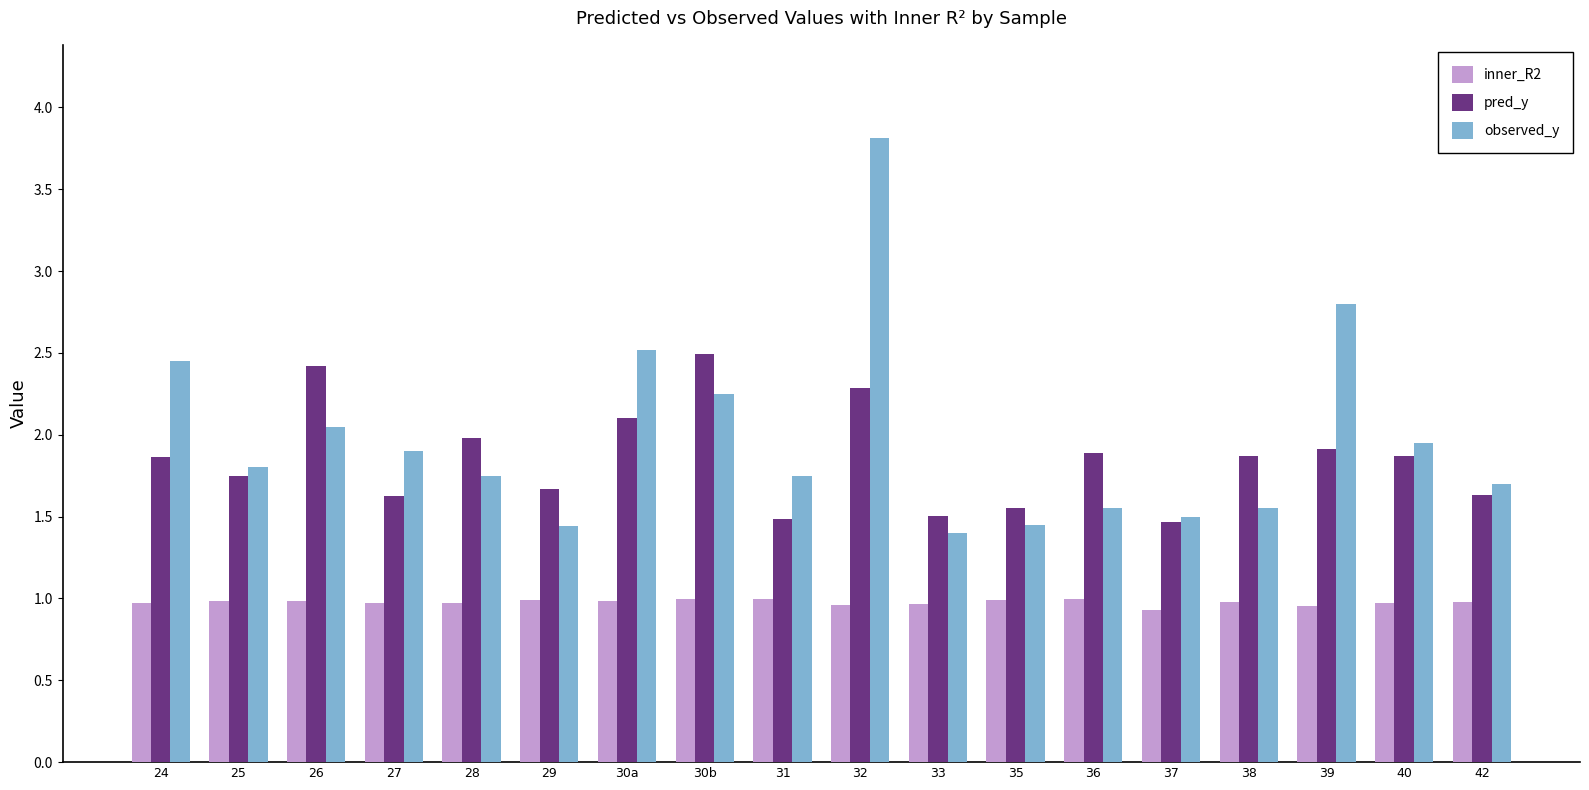

What is the sum of all pred_y values?

33.4